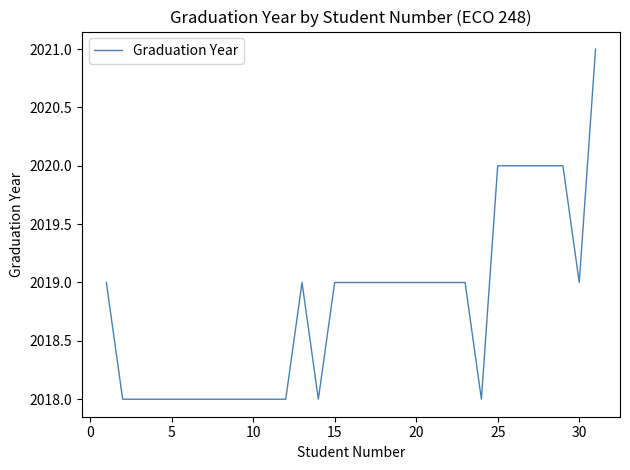

How many lines are shown in the chart?

1